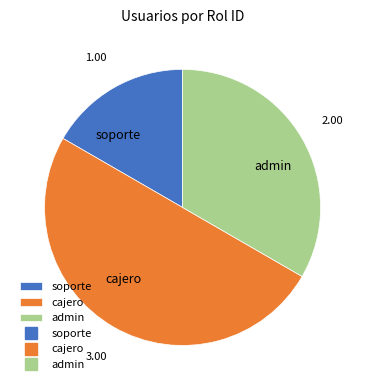

Do admin and cajero together represent more than half of the pie?

Yes